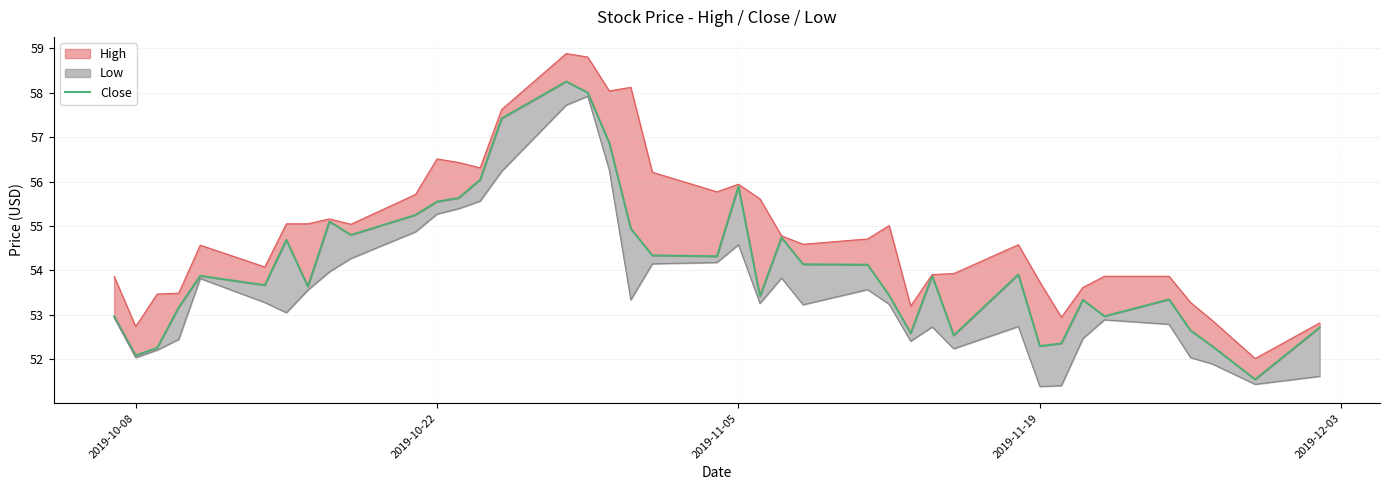

Count the number of categories in the chart.

40